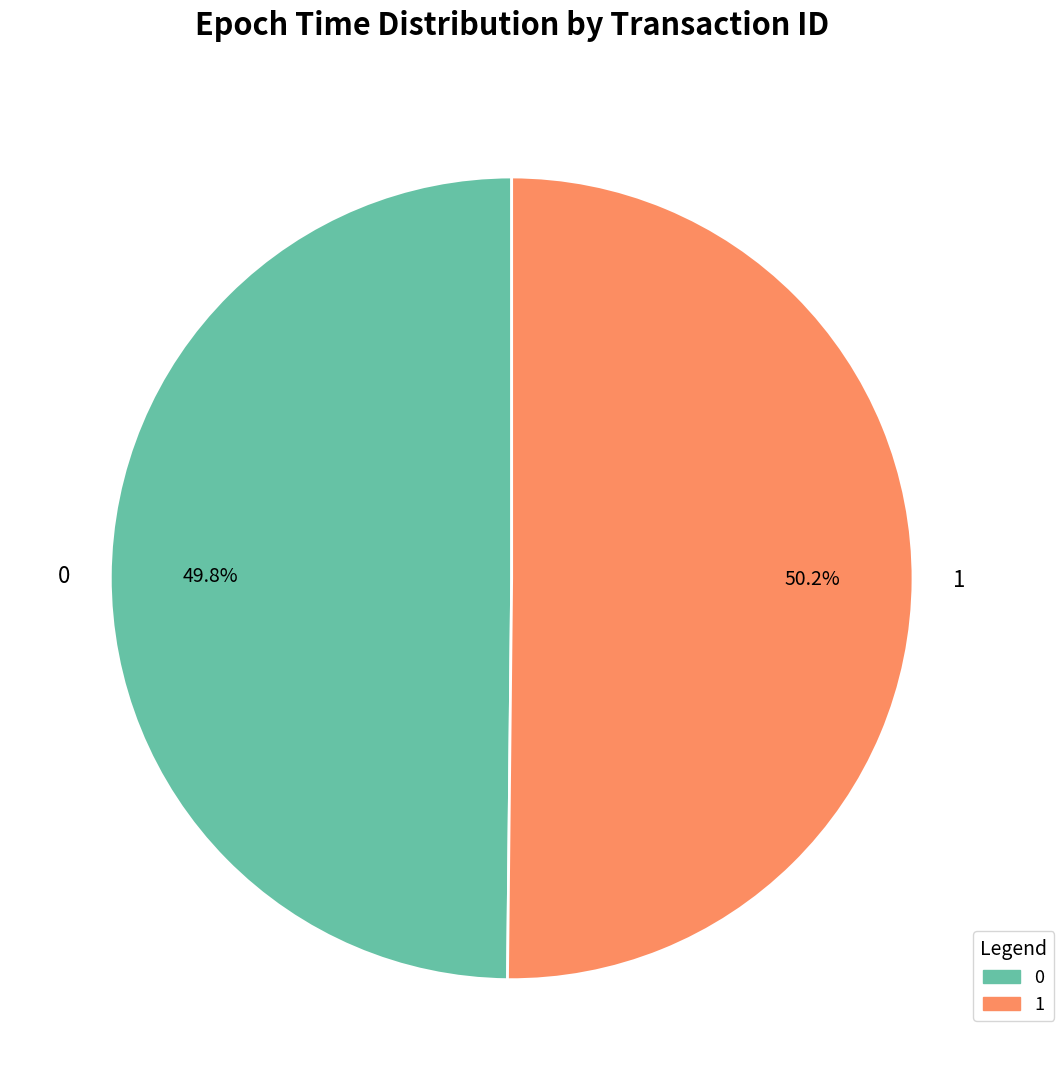

What is the ratio of the value at 1 to the value at 0?

1.0